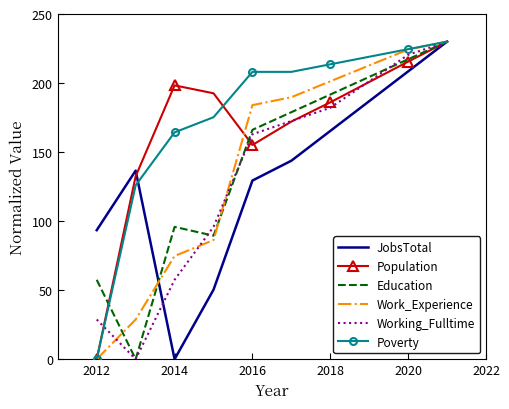

What is the greatest value displayed?

230.0